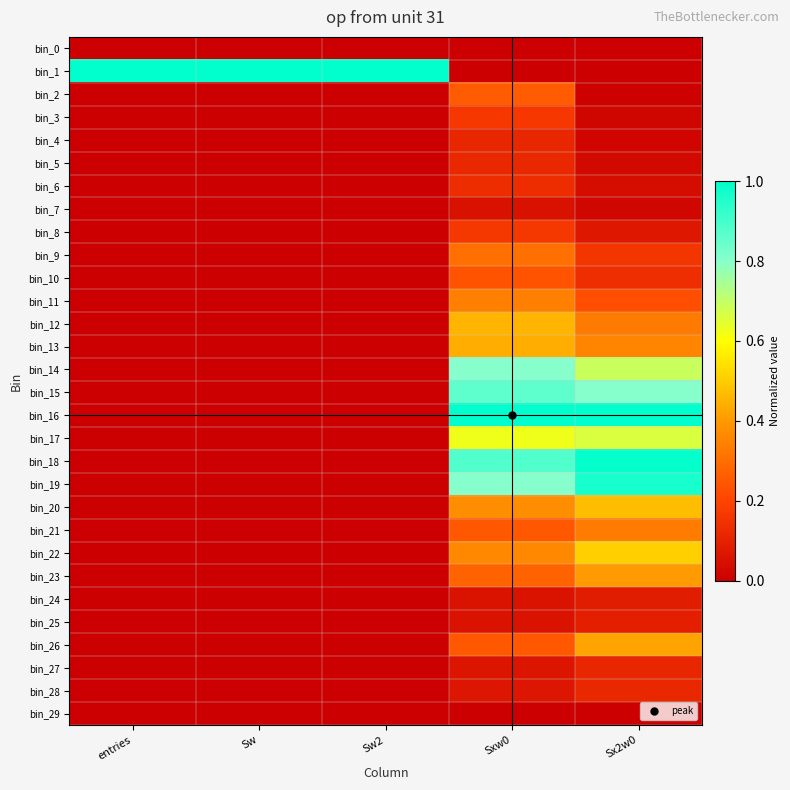

Rank the series by their maximum value, from highest to lowest.

bin_1, bin_16, bin_18, bin_19, bin_15, bin_14, bin_17, bin_22, bin_20, bin_12, bin_13, bin_26, bin_23, bin_11, bin_21, bin_9, bin_2, bin_10, bin_3, bin_8, bin_6, bin_5, bin_28, bin_4, bin_27, bin_25, bin_24, bin_7, bin_0, bin_29